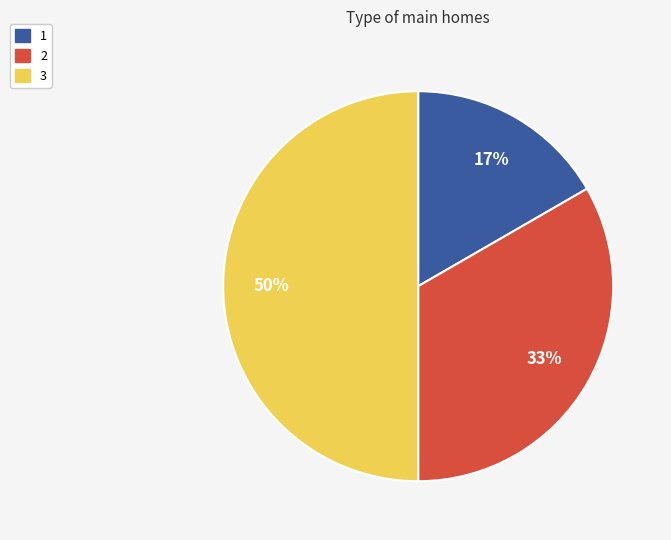

Rank the categories by value from highest to lowest.

3, 2, 1